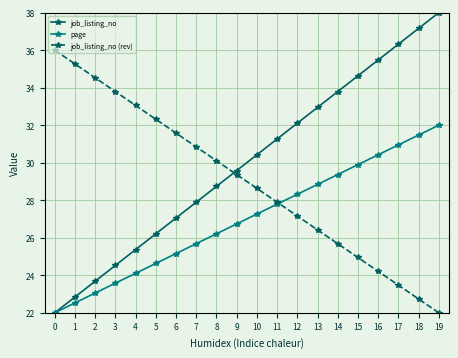

What is the maximum value for job_listing_no?

38.0